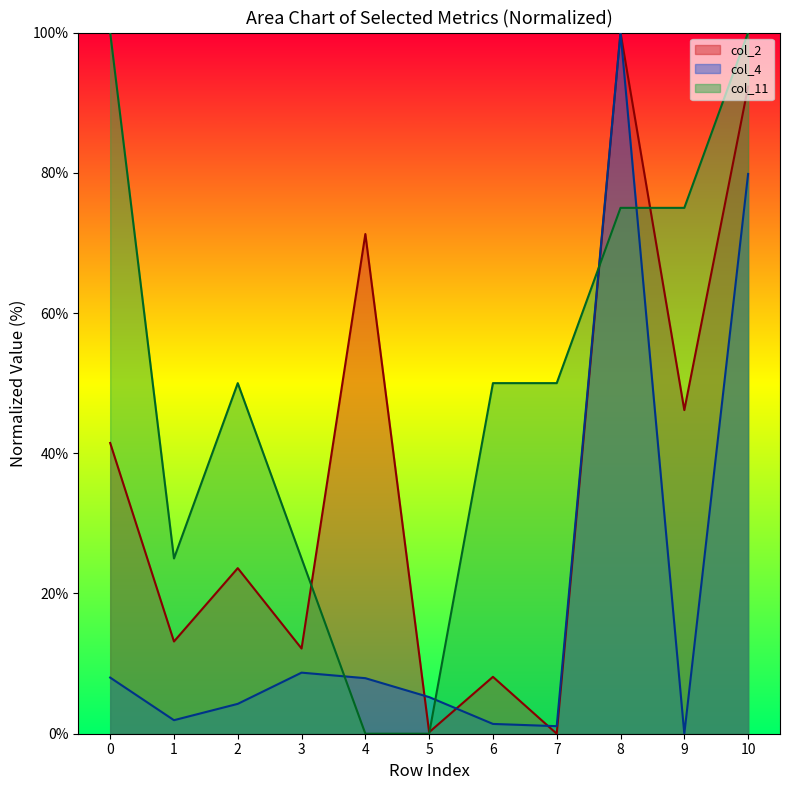

How many lines are shown in the chart?

3